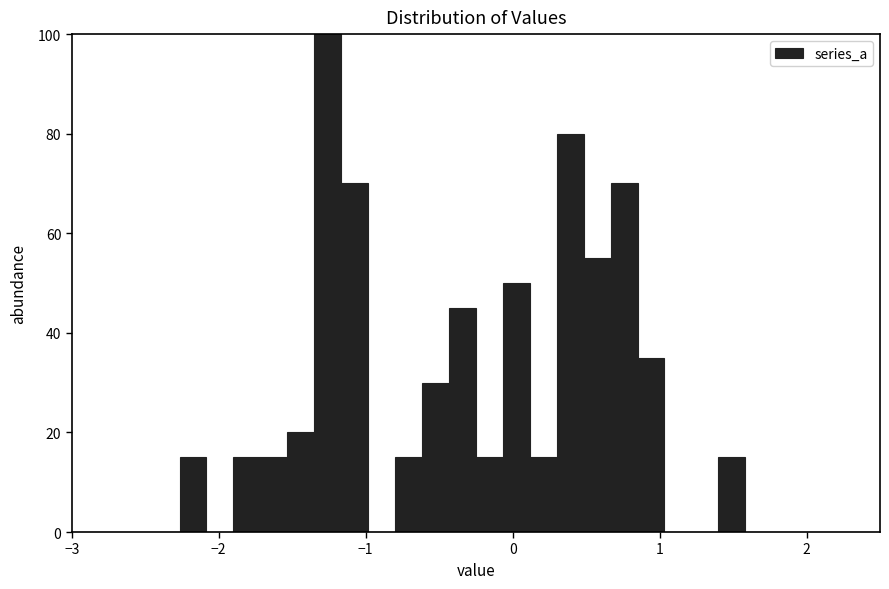

Around what value on the x-axis is the tallest bar? Give the approximate position of its centre, as read against the axis.

-1.3